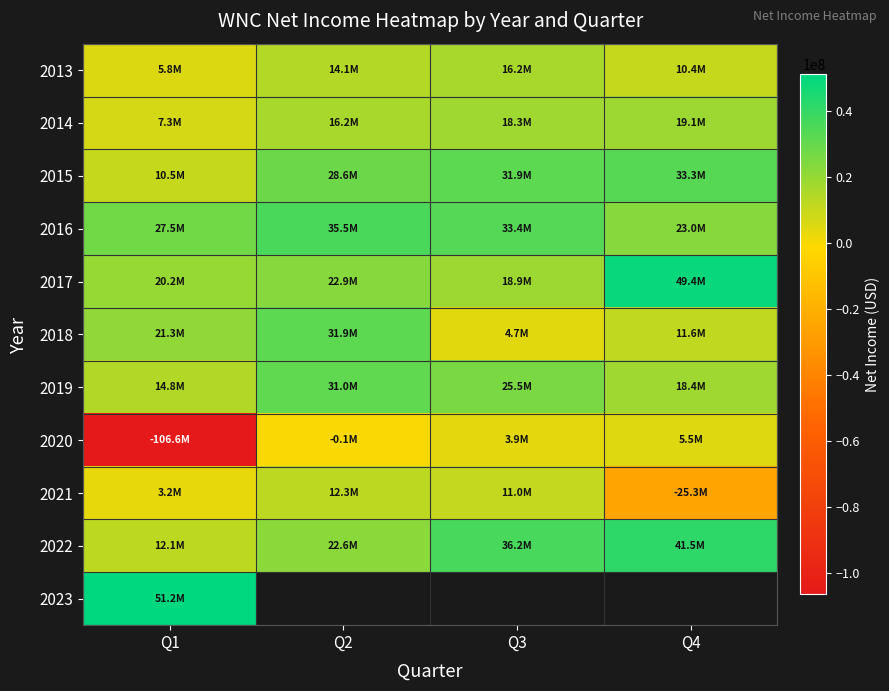

Which has a higher value, Q4 or Q2?

Q2